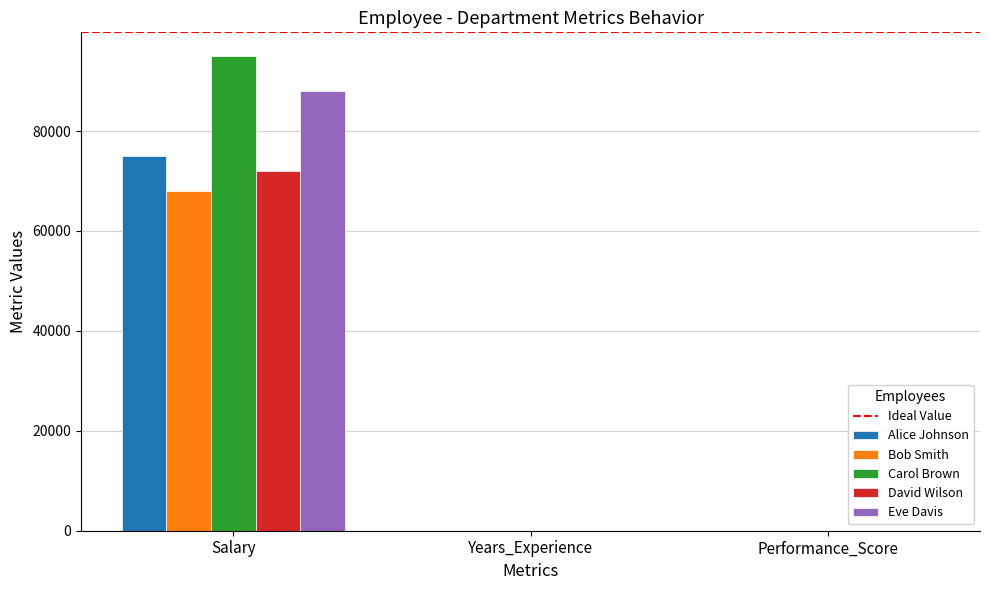

What is the sum of the Alice Johnson values at Performance_Score and Salary?

75004.2